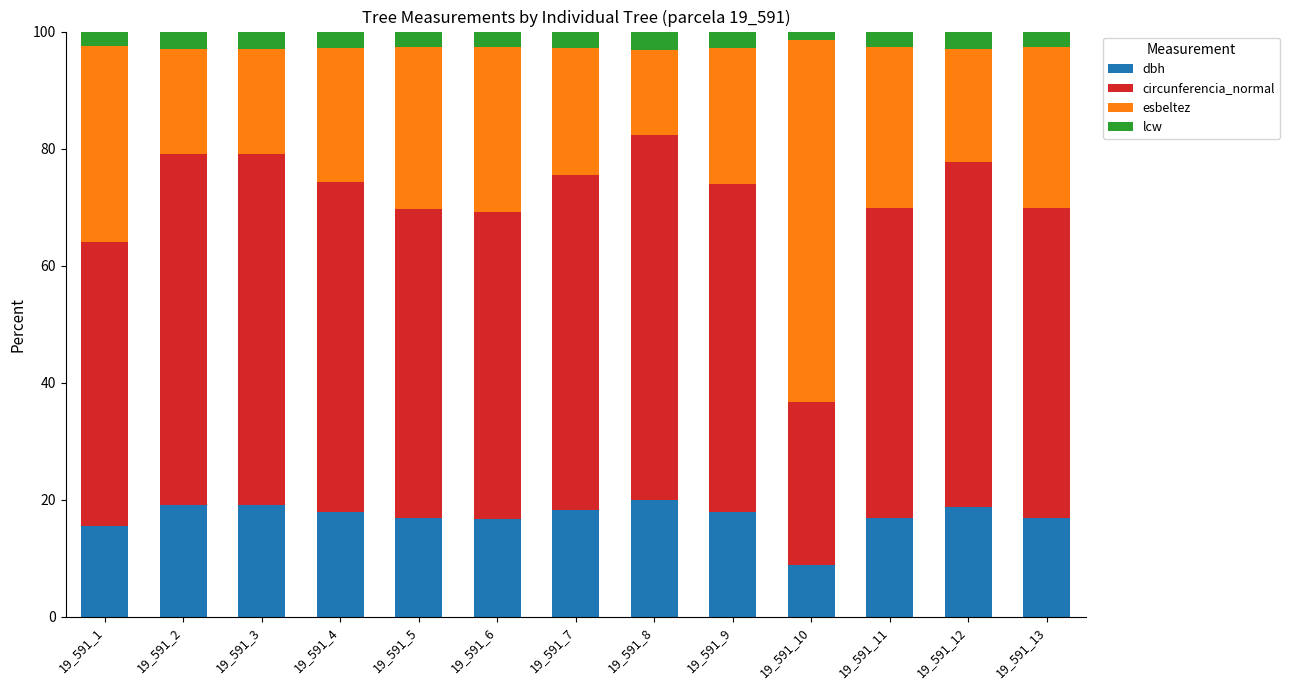

What is the difference between the maximum and minimum values in the dbh series?

11.0